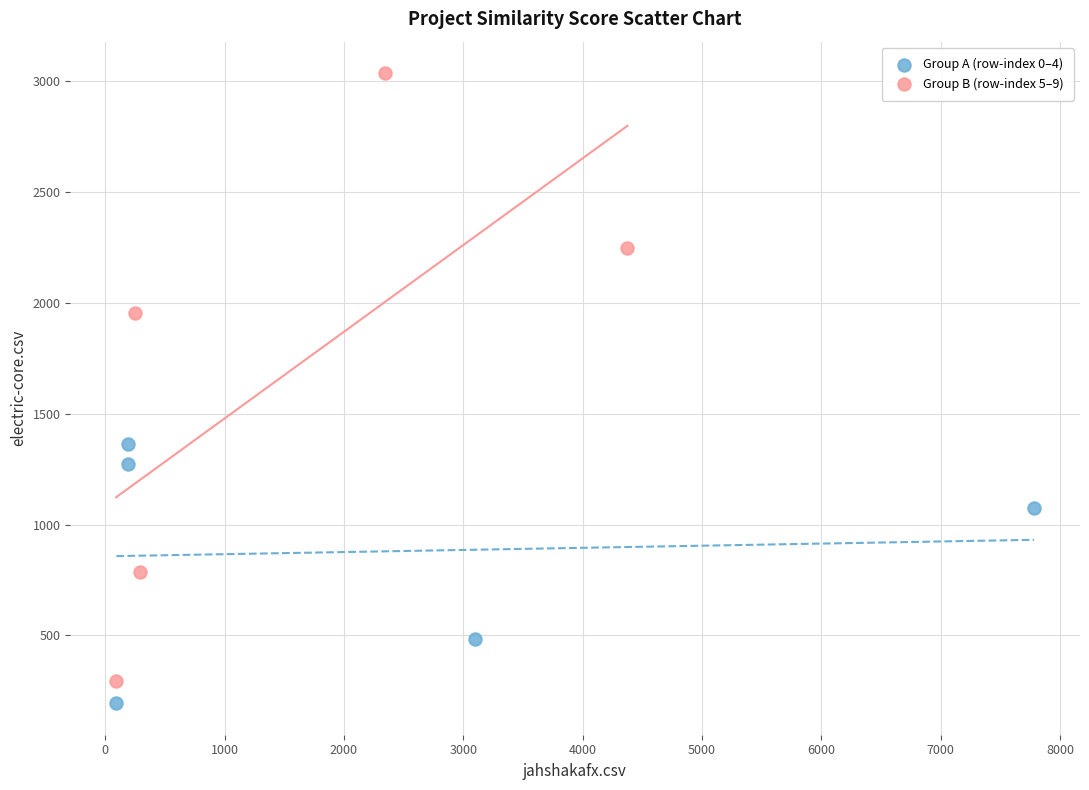

Which series has the widest spread of Y values?

Group B (row-index 5–9)